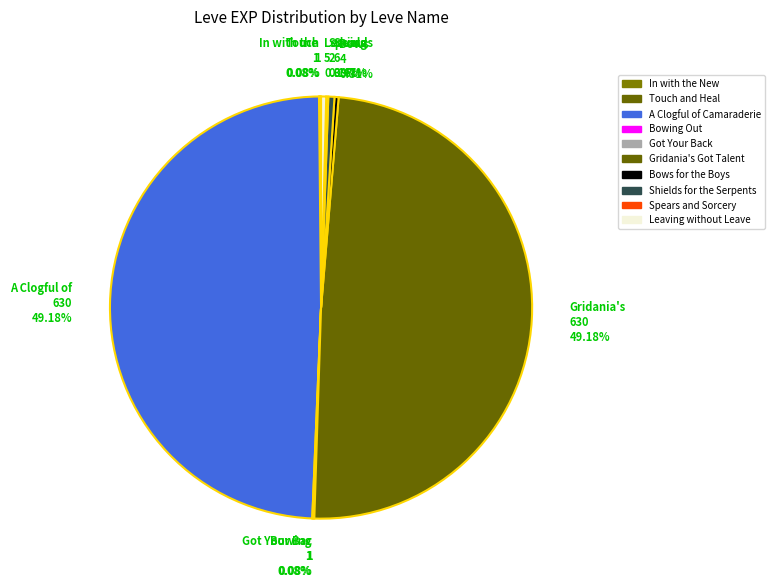

Does Shields 6 0.47% represent more than half of the total?

No